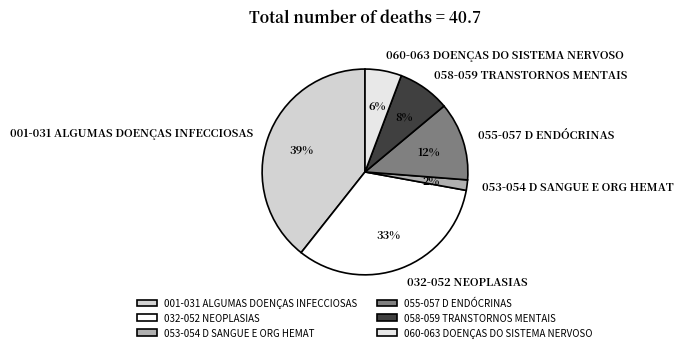

Combined, do 058-059 TRANSTORNOS MENTAIS and 053-054 D SANGUE E ORG HEMAT account for over 50%?

No